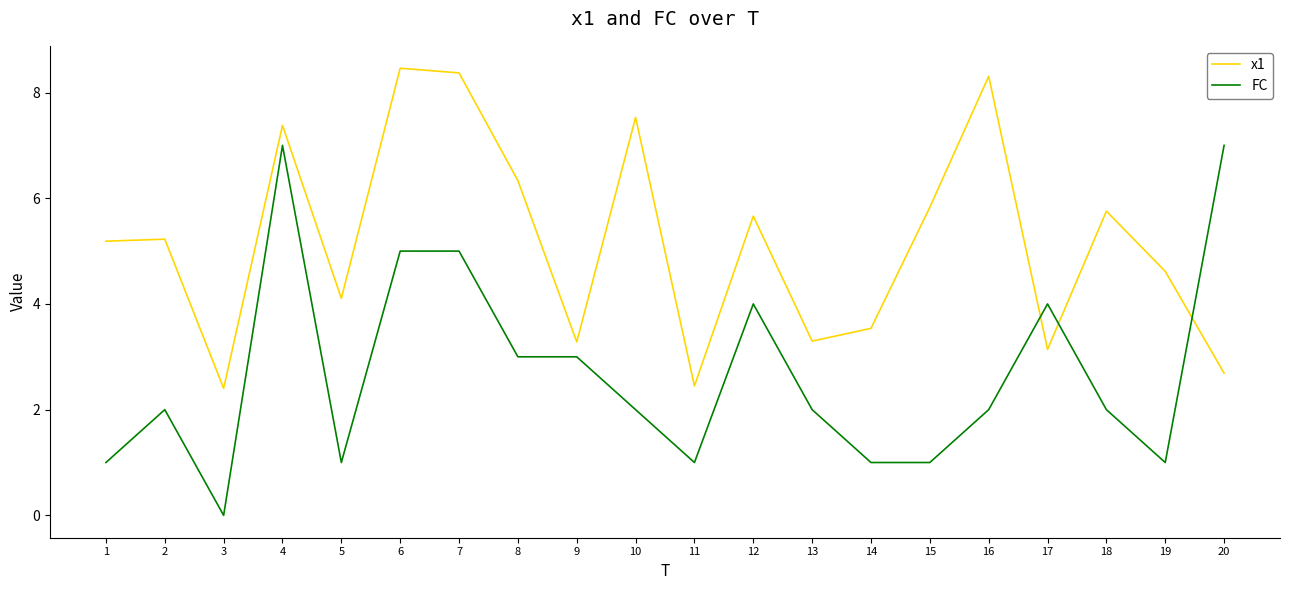

True or false: FC has a value of 4.0 at 17.

True